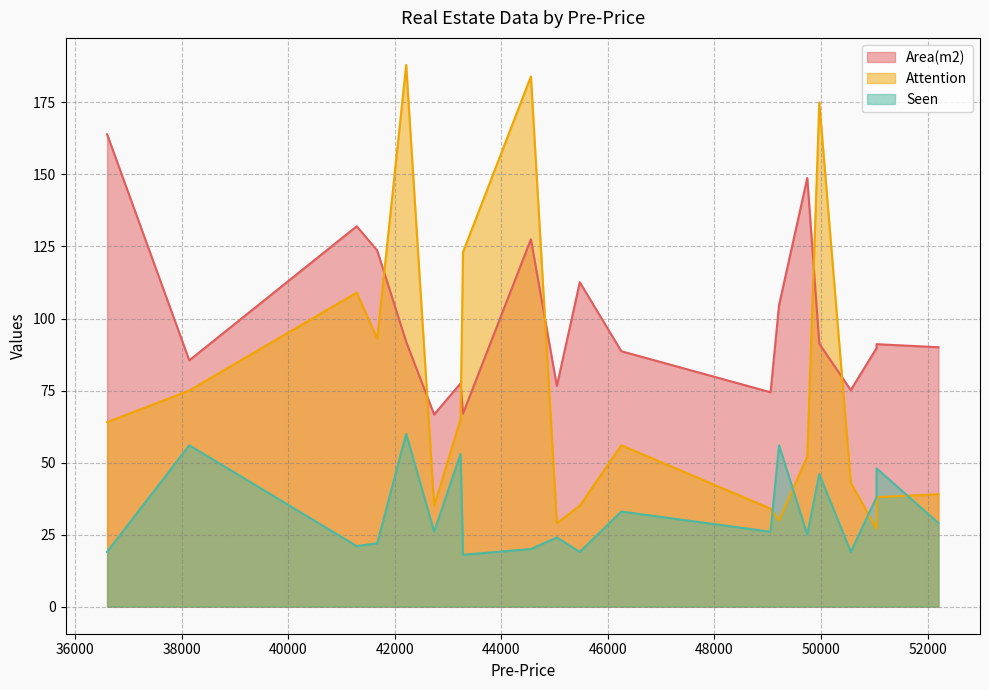

At which label is Attention closest to 107?

41282